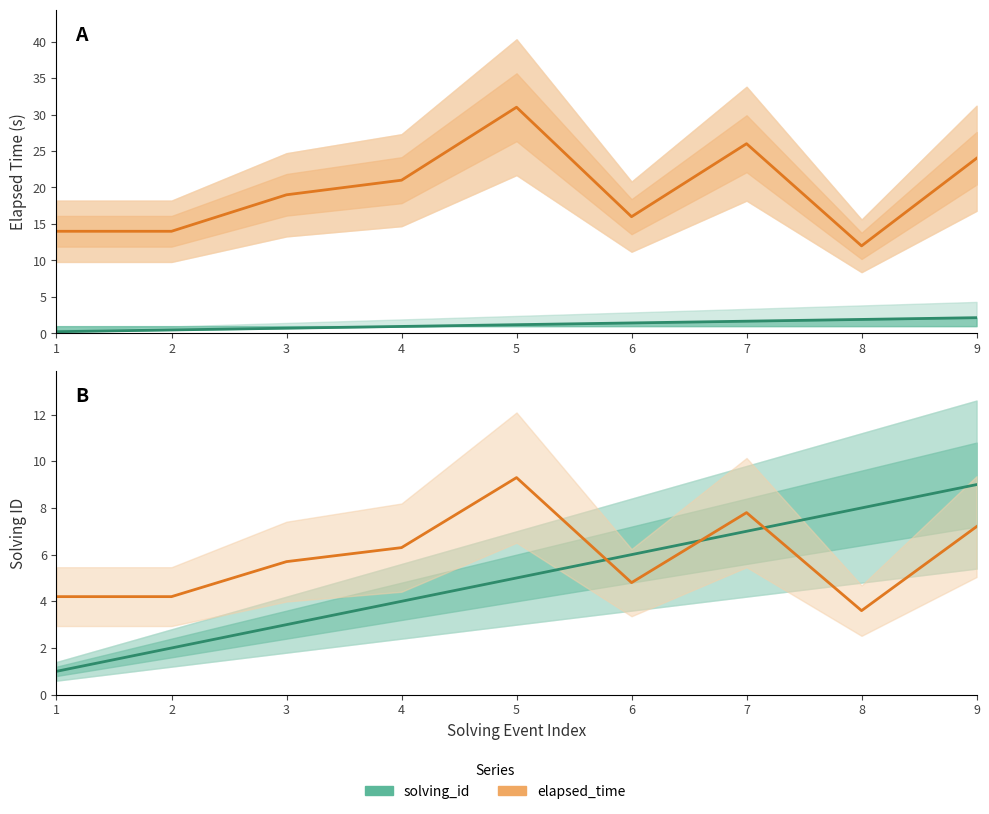

Reading left to right, list all the values displayed in this chart.

elapsed_time: 4.2	4.2	5.7	6.3	9.3	4.8	7.8	3.6	7.2
solving_id: 1.0	2.0	3.0	4.0	5.0	6.0	7.0	8.0	9.0